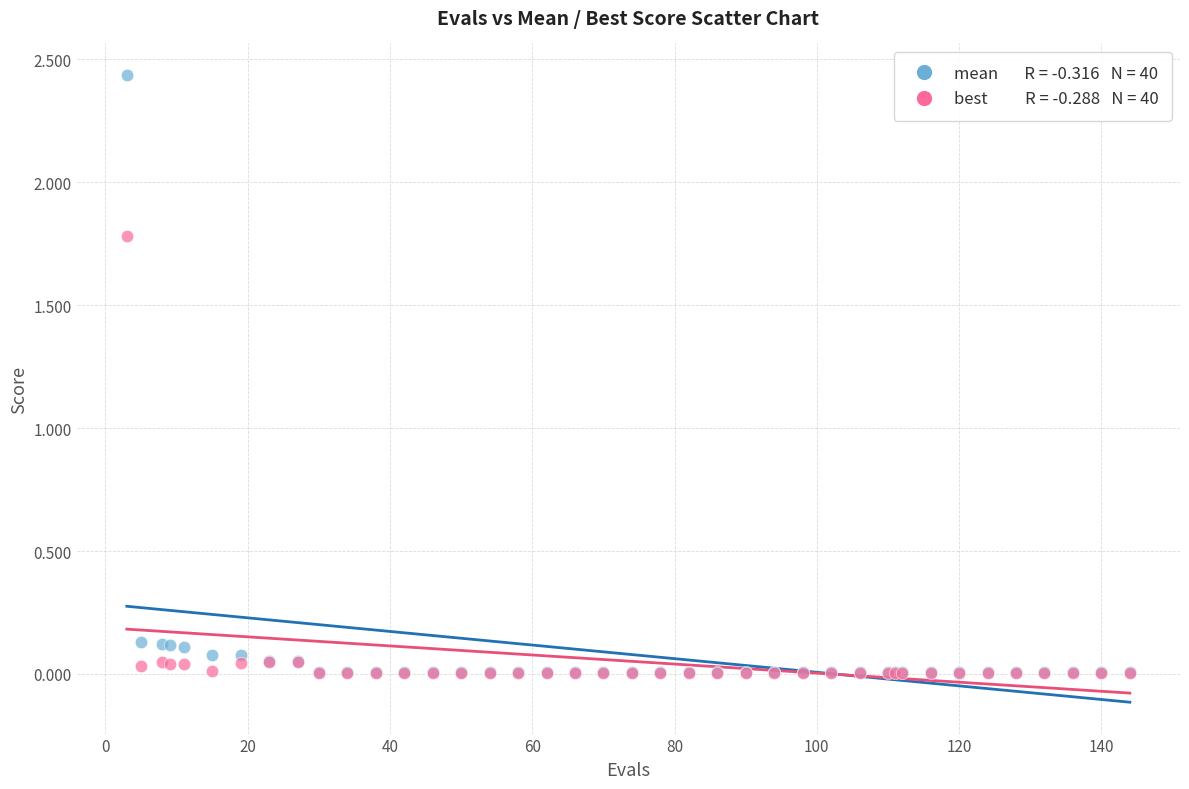

Across all series, what Y value is closest to 1?

1.8